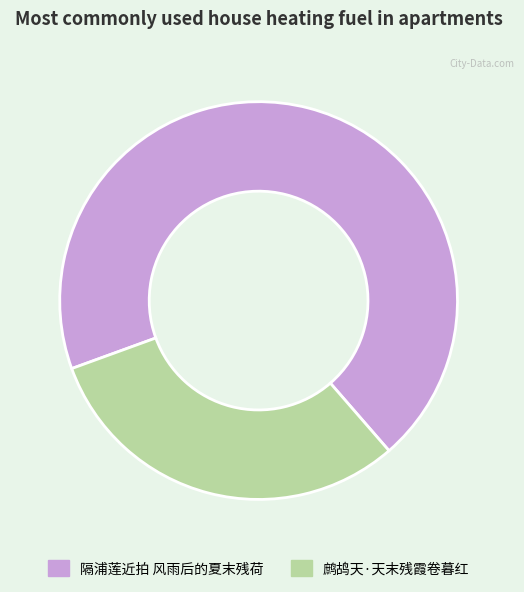

Count the number of slices in the pie.

2